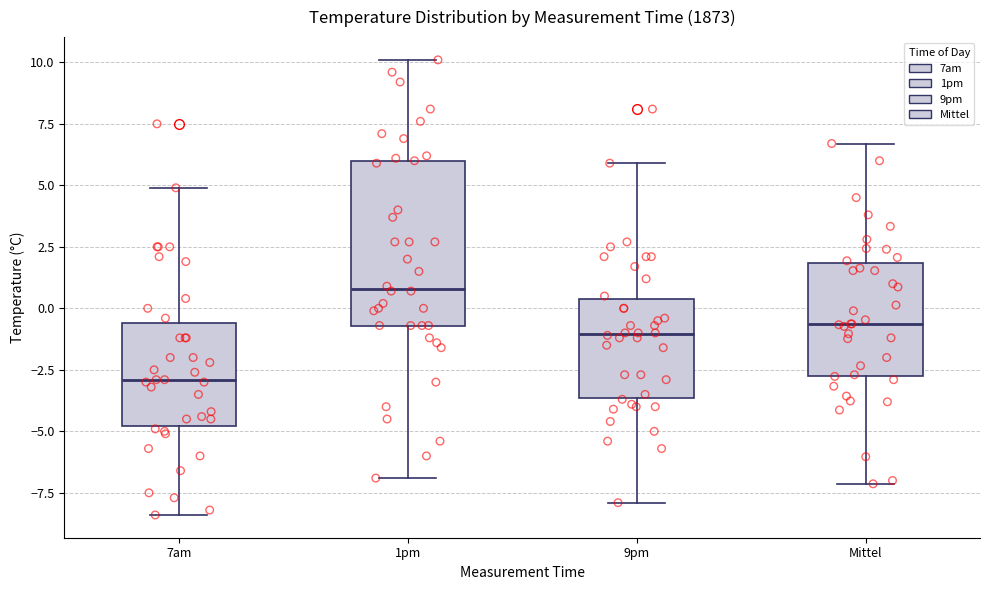

Reading left to right, read every box against the y-axis: the position of its median line, the range the box covers, and the ends of its whiskers. The values are not printed on the chart, so give them approximately, as read against the axis.

7am: median -3.0, box -5.0 to -0.5, whiskers -8.5 to 5.0
1pm: median 1.0, box -0.5 to 6.0, whiskers -7.0 to 10.0
9pm: median -1.0, box -3.5 to 0.5, whiskers -8.0 to 6.0
Mittel: median -0.5, box -3.0 to 2.0, whiskers -7.0 to 6.5